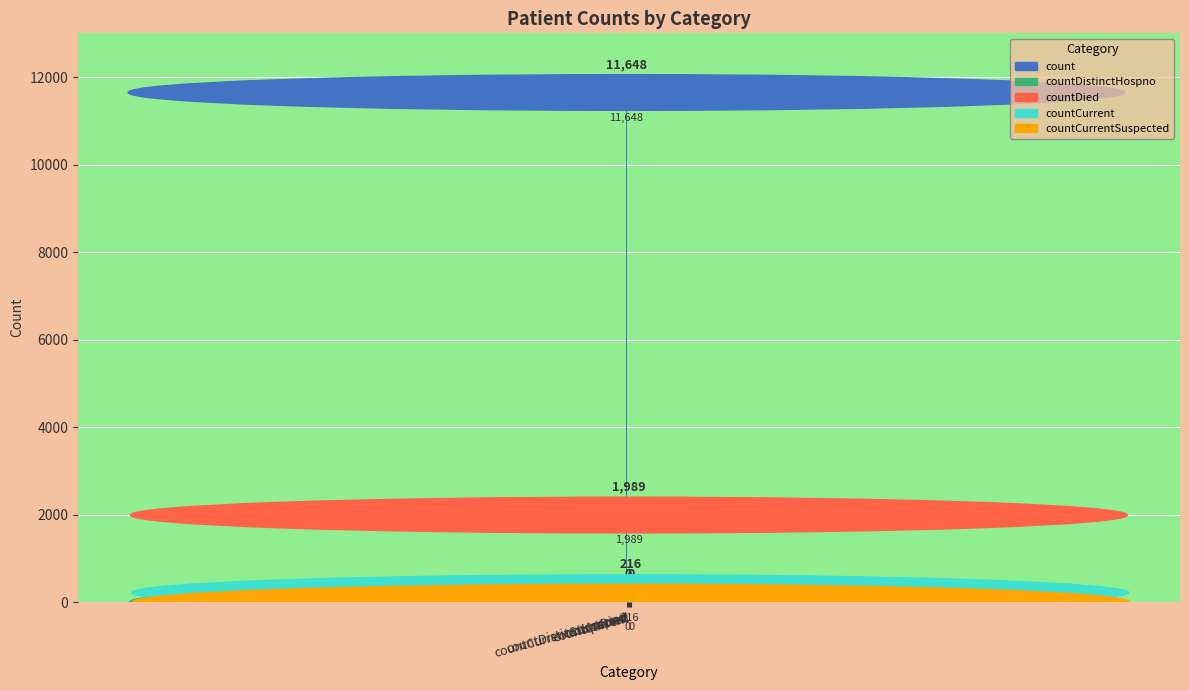

Reading left to right, transcribe all the data shown in this chart.

count=11648	countDistinctHospno=0	countDied=1989	countCurrent=216	countCurrentSuspected=0